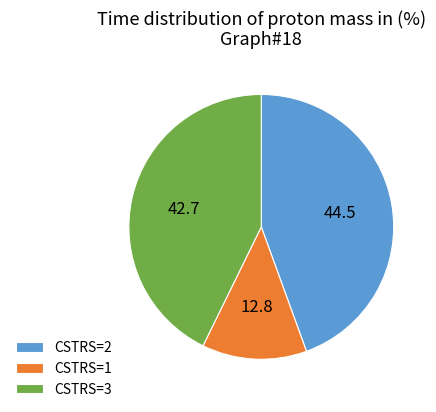

Combined, do CSTRS=2 and CSTRS=1 account for over 50%?

Yes